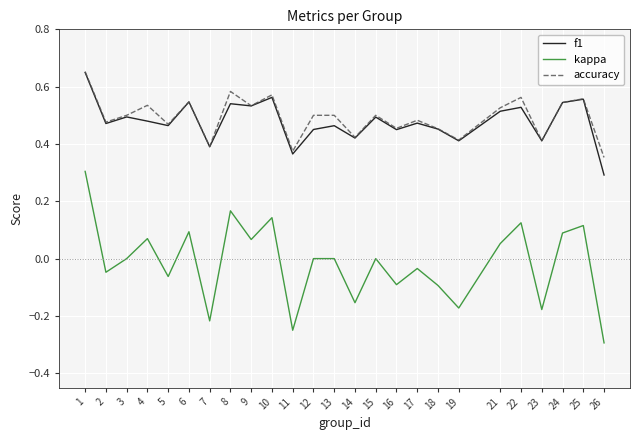

What is the total value across all series at 9?

1.1